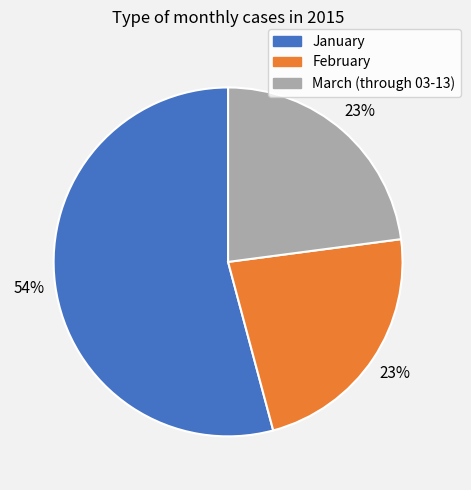

Between January and March (through 03-13), which is larger?

January